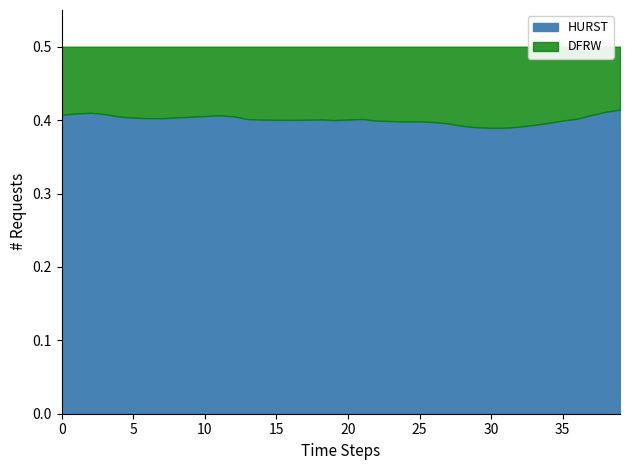

True or false: DFRW and HURST intersect in this chart.

False